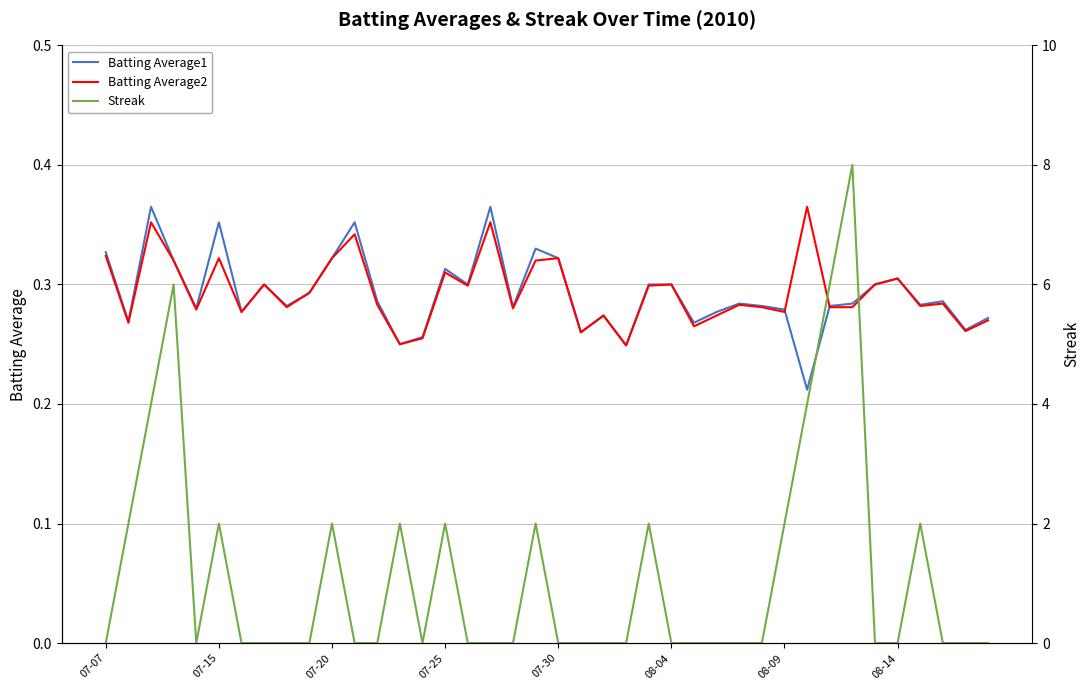

What is the difference between the maximum and minimum values in the Batting Average2 series?

0.1